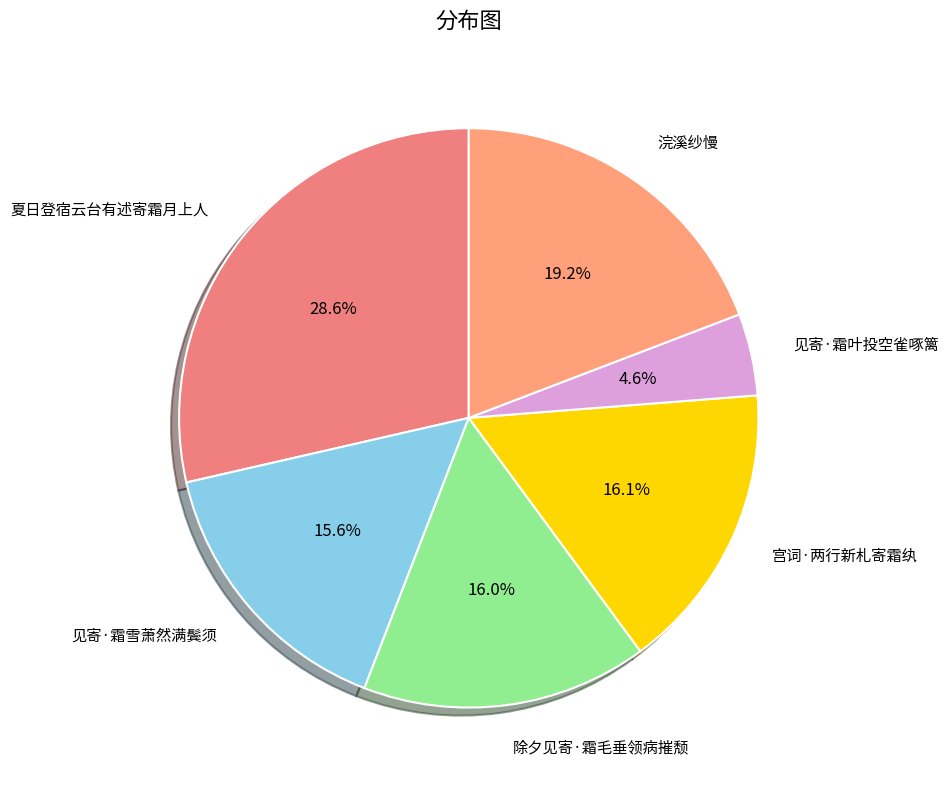

To the nearest percent, what portion does 除夕见寄·霜毛垂领病摧颓 represent?

16%